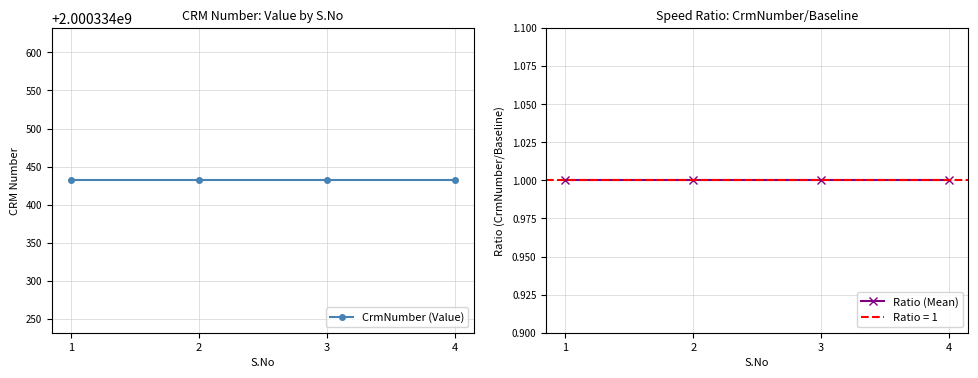

True or false: CrmNumber (Value) has more than 1 points higher than both neighbors.

False